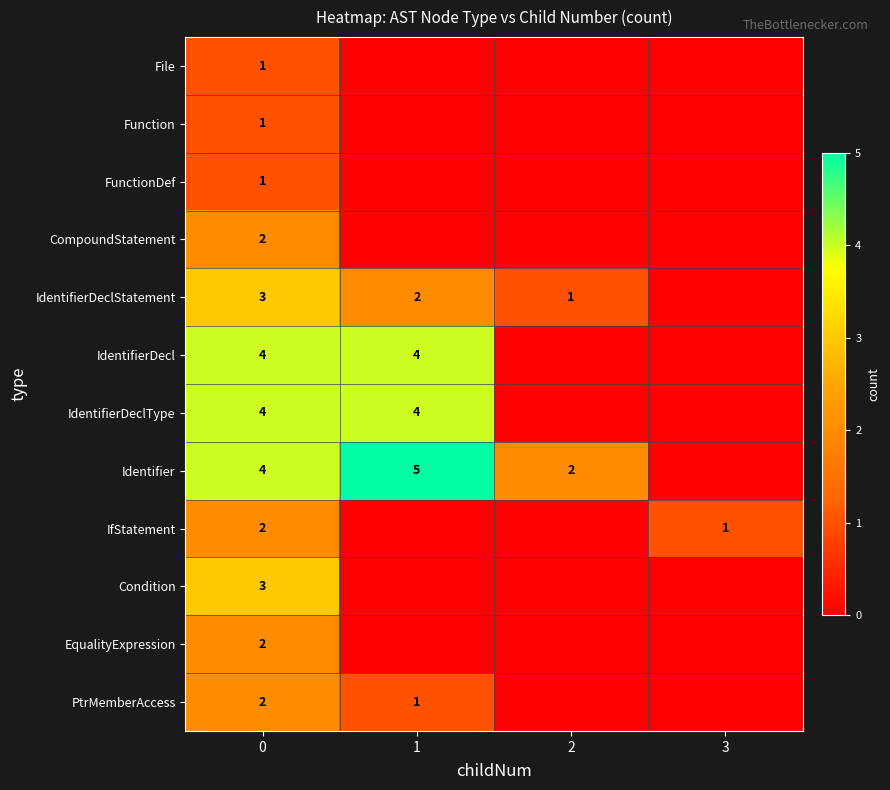

The CompoundStatement series shows 2 at 0. True or false?

True